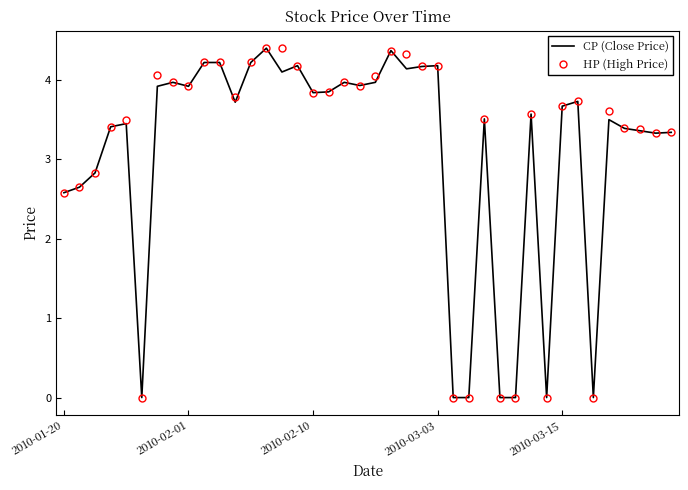

What is the highest value of the CP (Close Price) series?

4.4